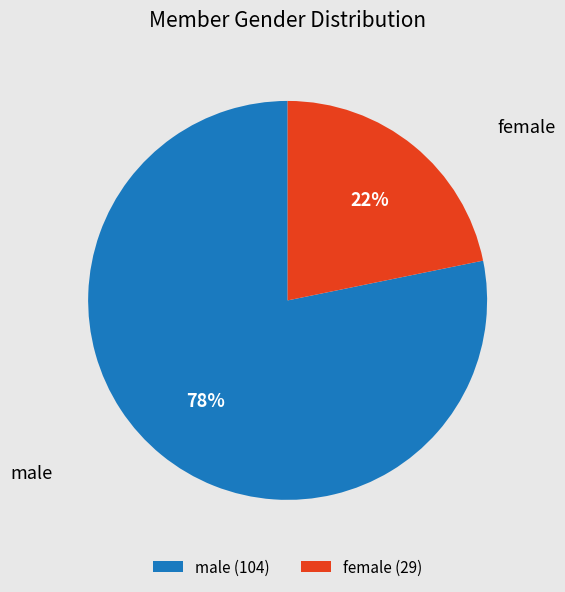

Between female and male, which is larger?

male